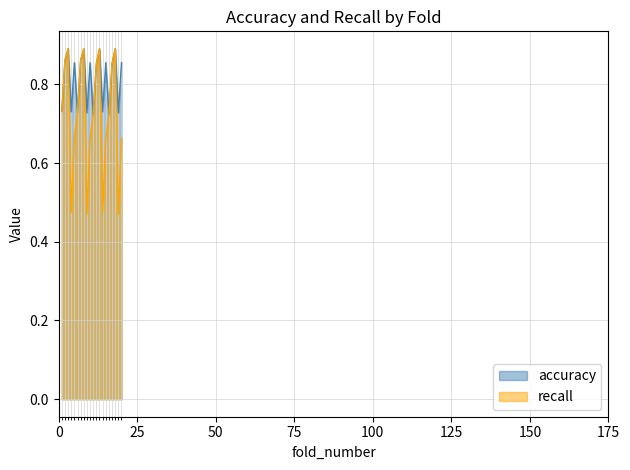

What value does the accuracy series have at 12?

0.9